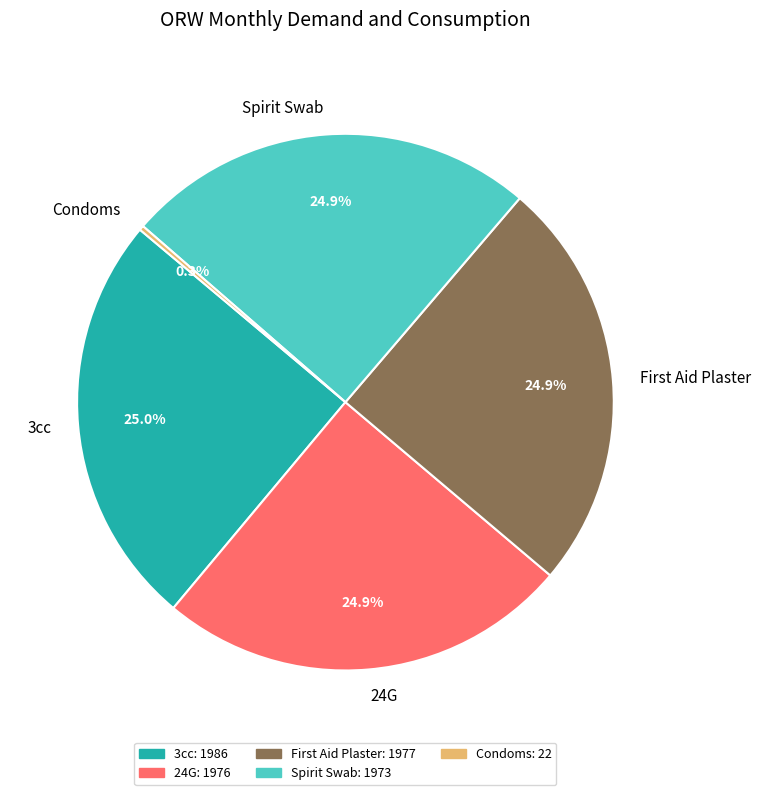

Is it true that 3cc is 25% of the pie?

True